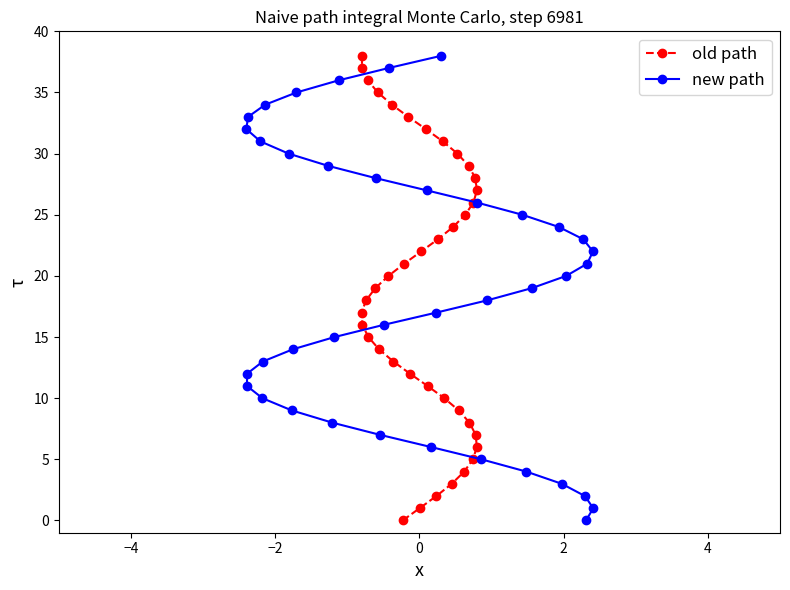

What is the highest value of the old path series?

38